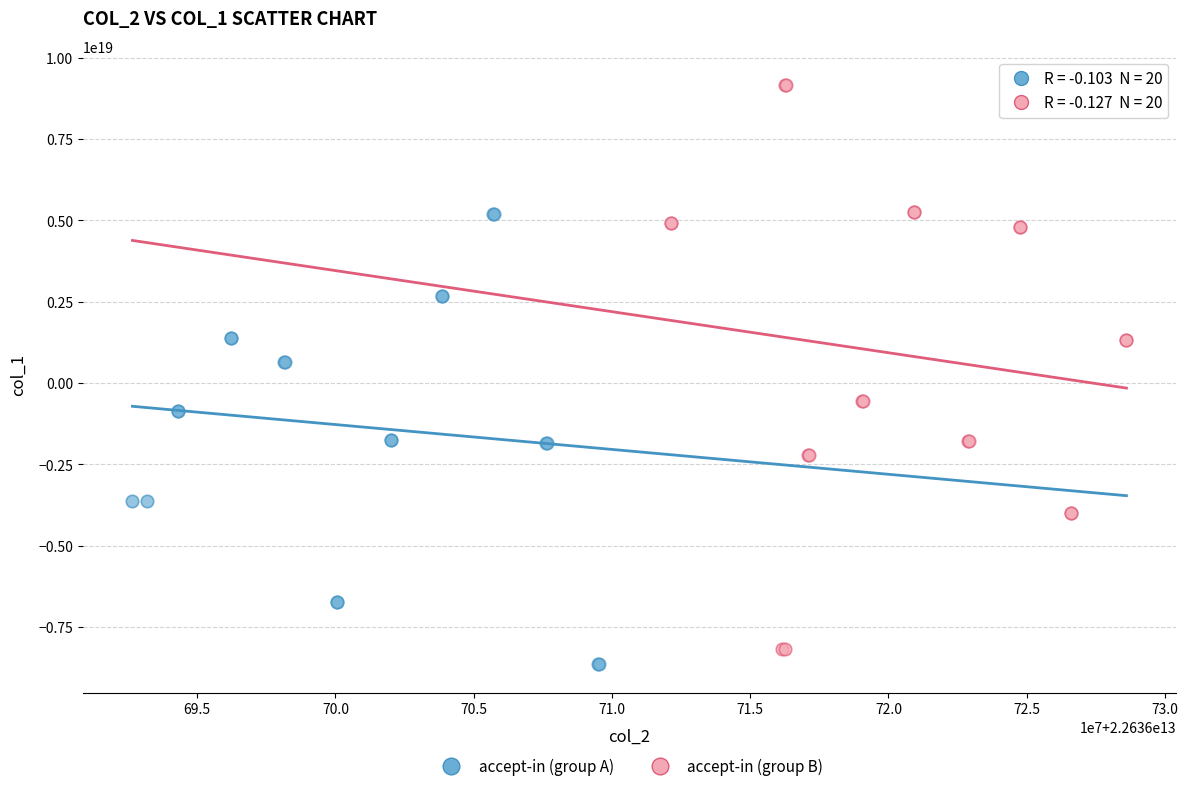

Which series has the widest spread of Y values?

accept-in (group B)